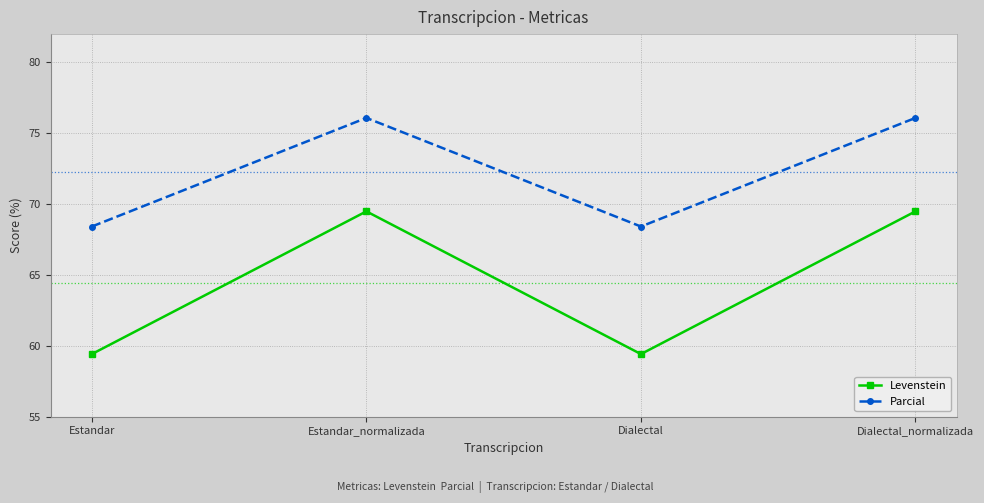

Is it true that Parcial equals 68.4 at Estandar?

True